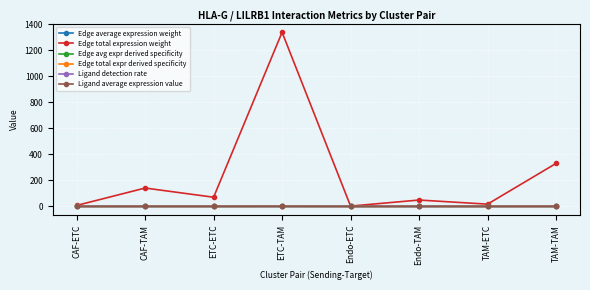

Which series changed the most between ETC-ETC and TAM-TAM?

Edge total expression weight